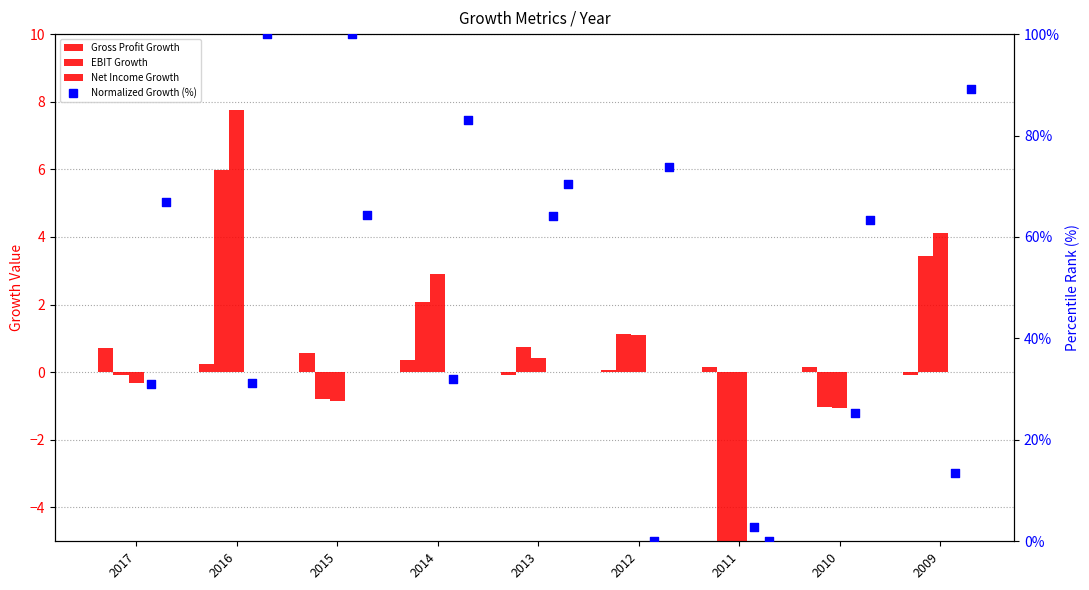

At how many categories does at least one series exceed 18?

8